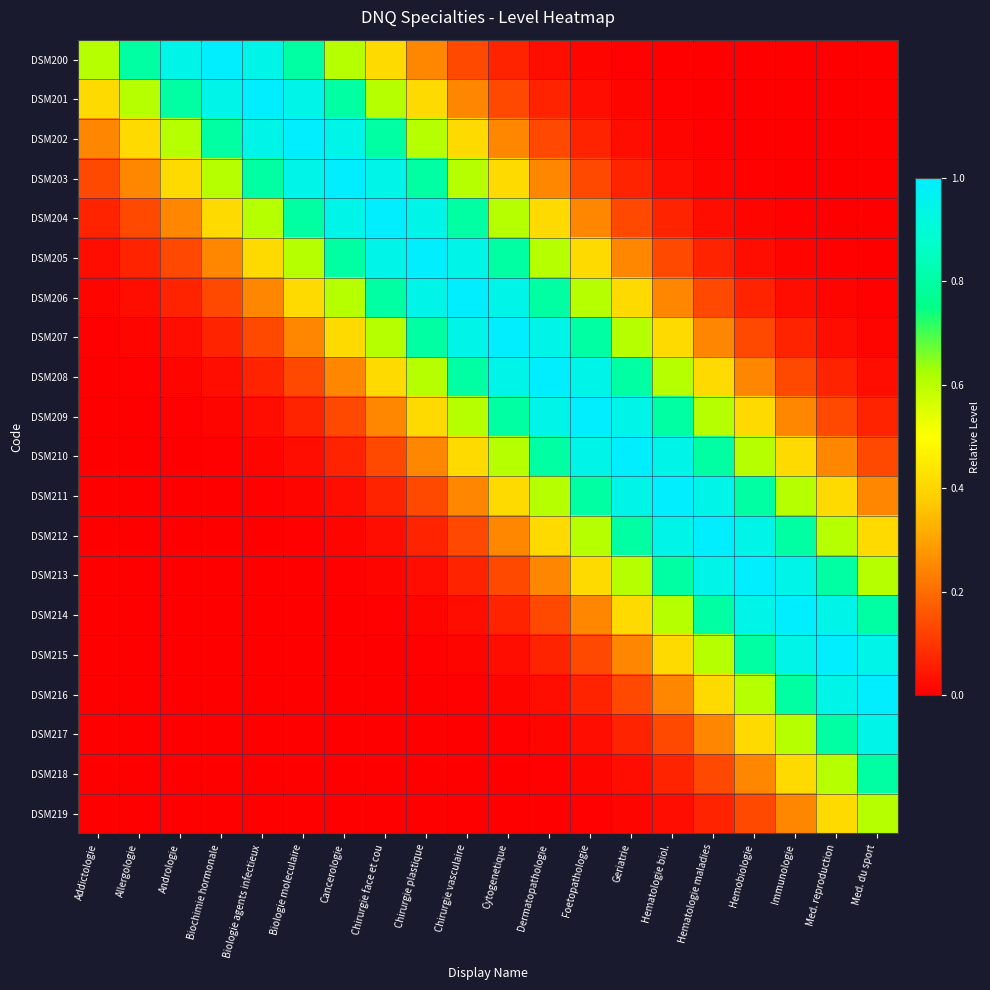

Count the number of data series in this chart.

20